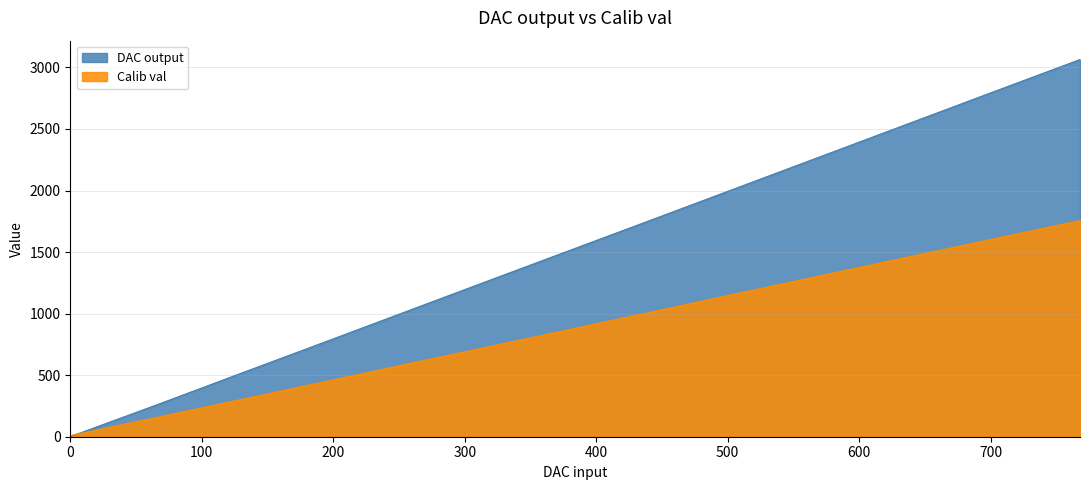

Between 192 and 320, which series saw the biggest shift?

DAC output